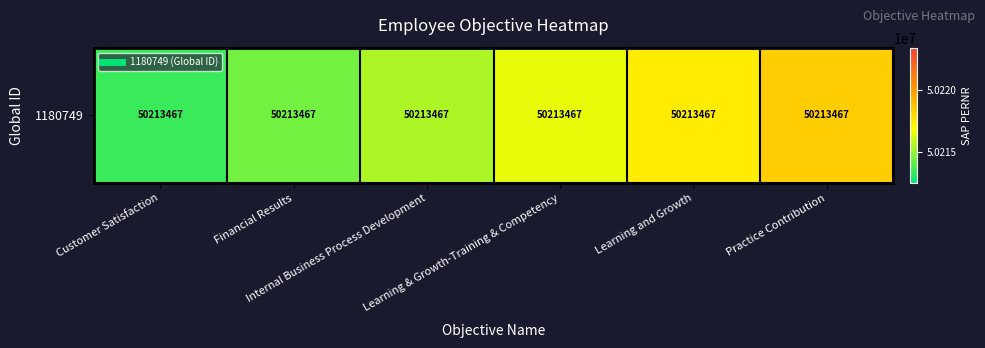

Reading left to right, transcribe all the data shown in this chart.

50213467	50214467	50215467	50216467	50217467	50218467